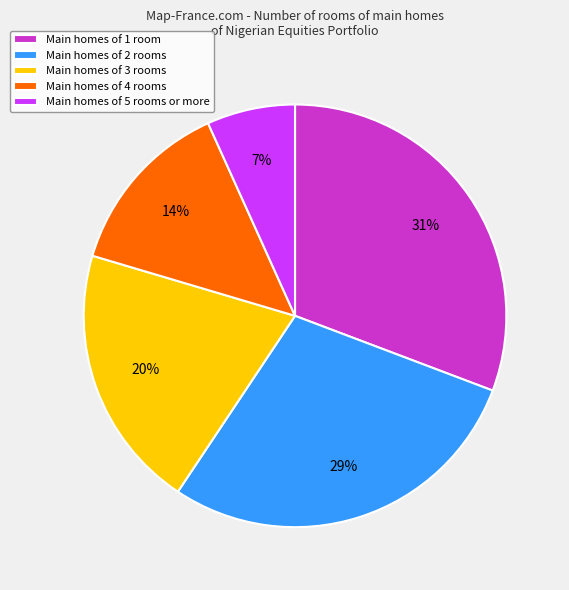

How many slices are in this pie chart?

5